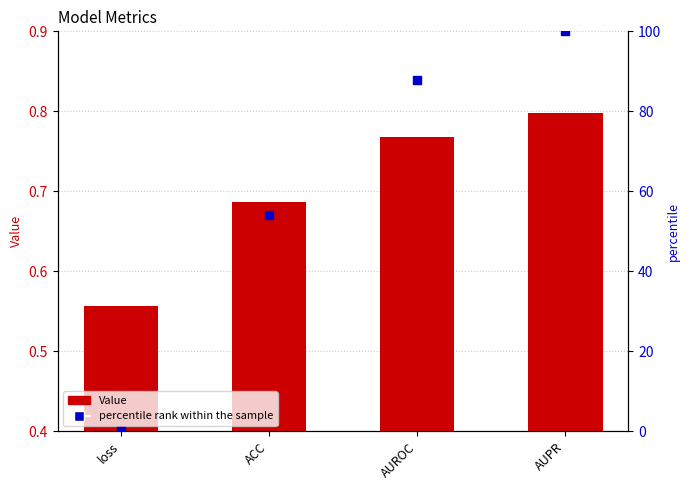

Which series has the largest Y range (max minus min)?

percentile rank within the sample